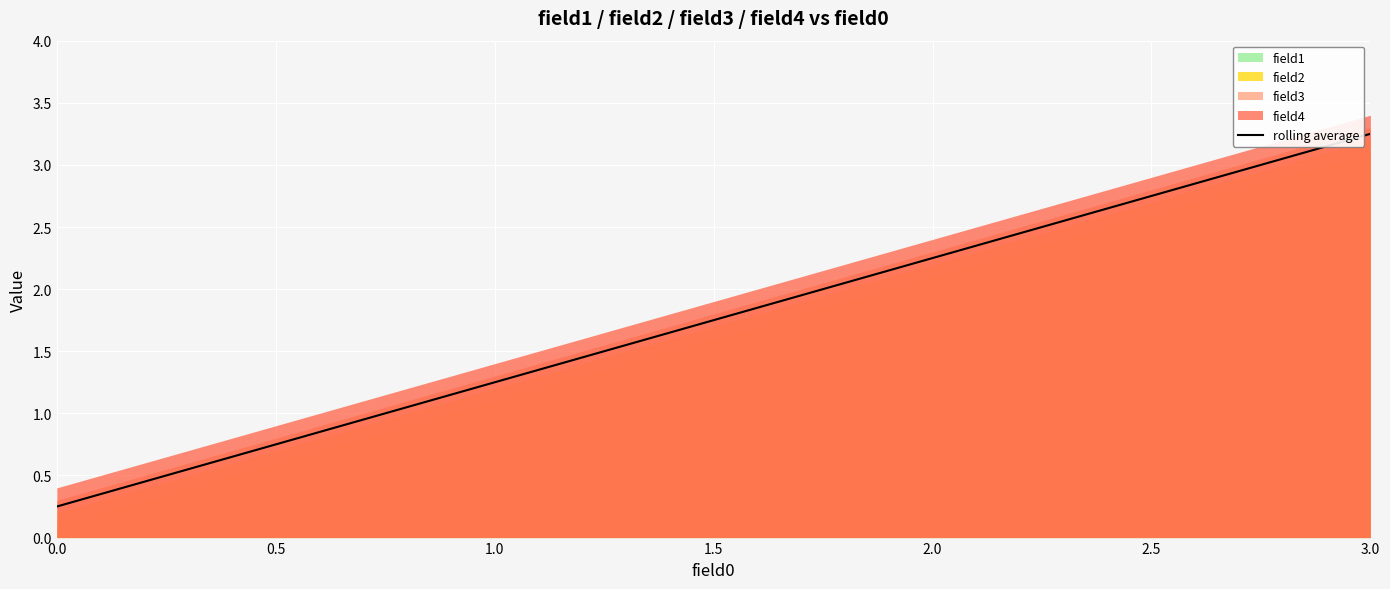

Rank the categories by rolling average value from lowest to highest.

0.0, 1.0, 2.0, 3.0